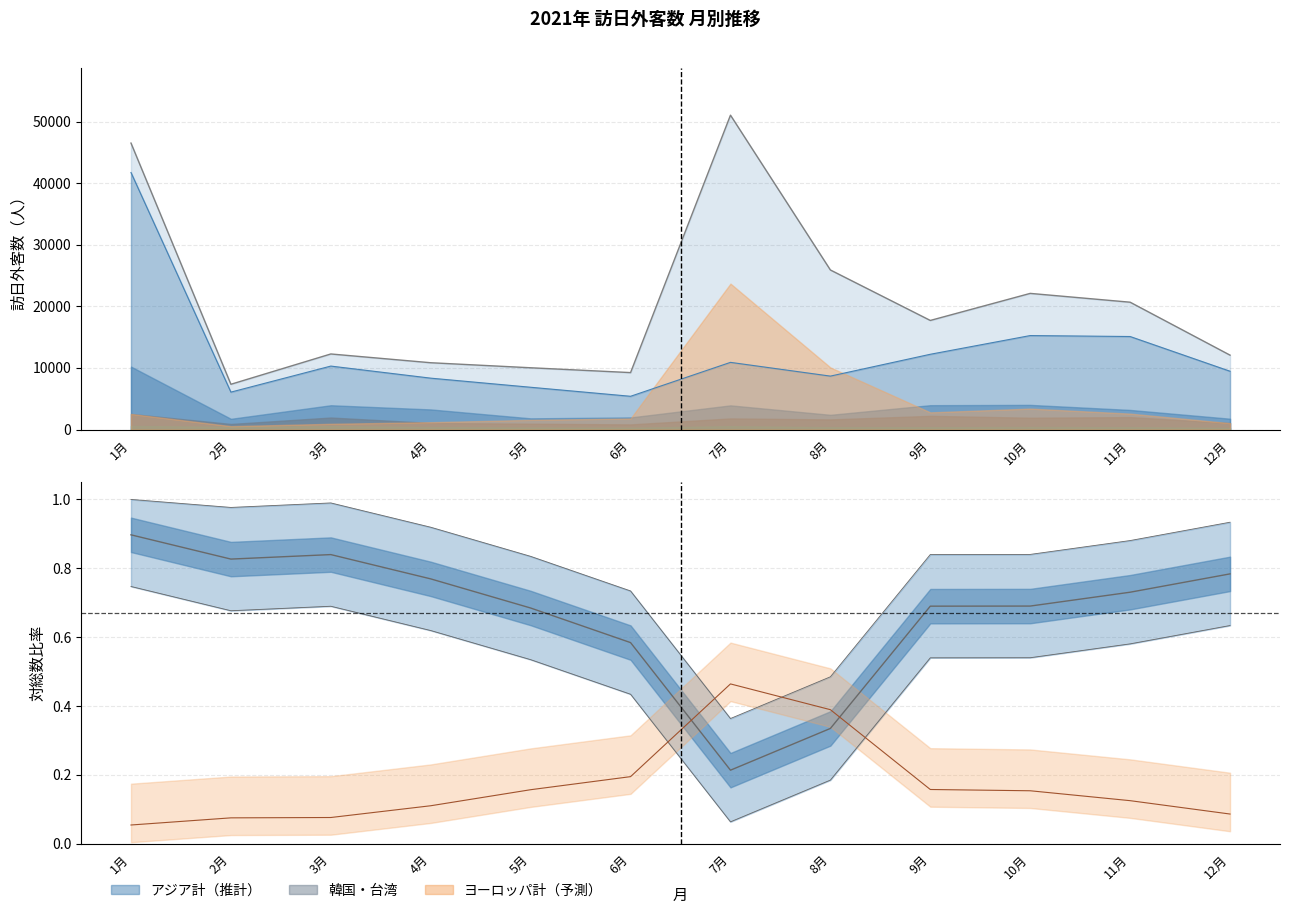

What is the average value of the 総数 series?

20488